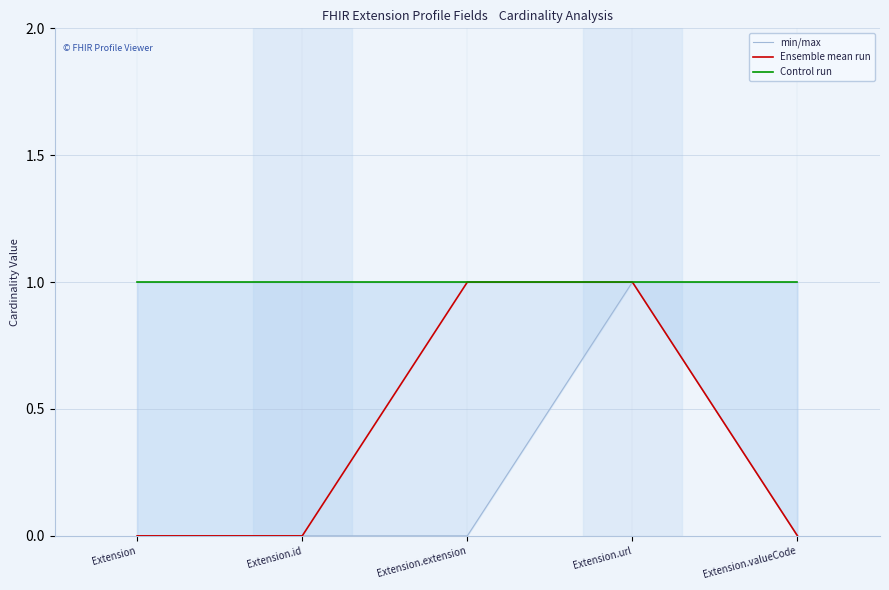

At which label does Control run reach its minimum?

Extension